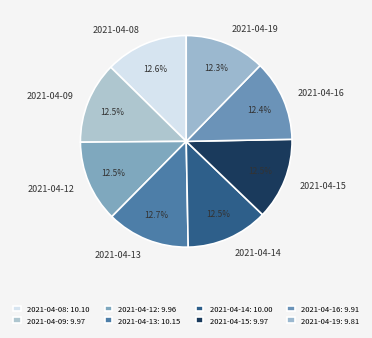

How many segments does this pie chart have?

8